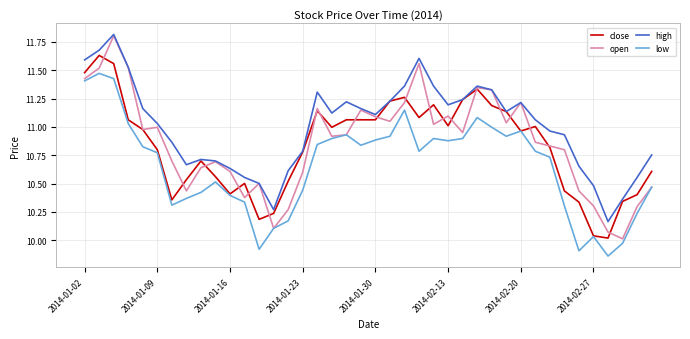

What is the greatest value displayed?

11.8